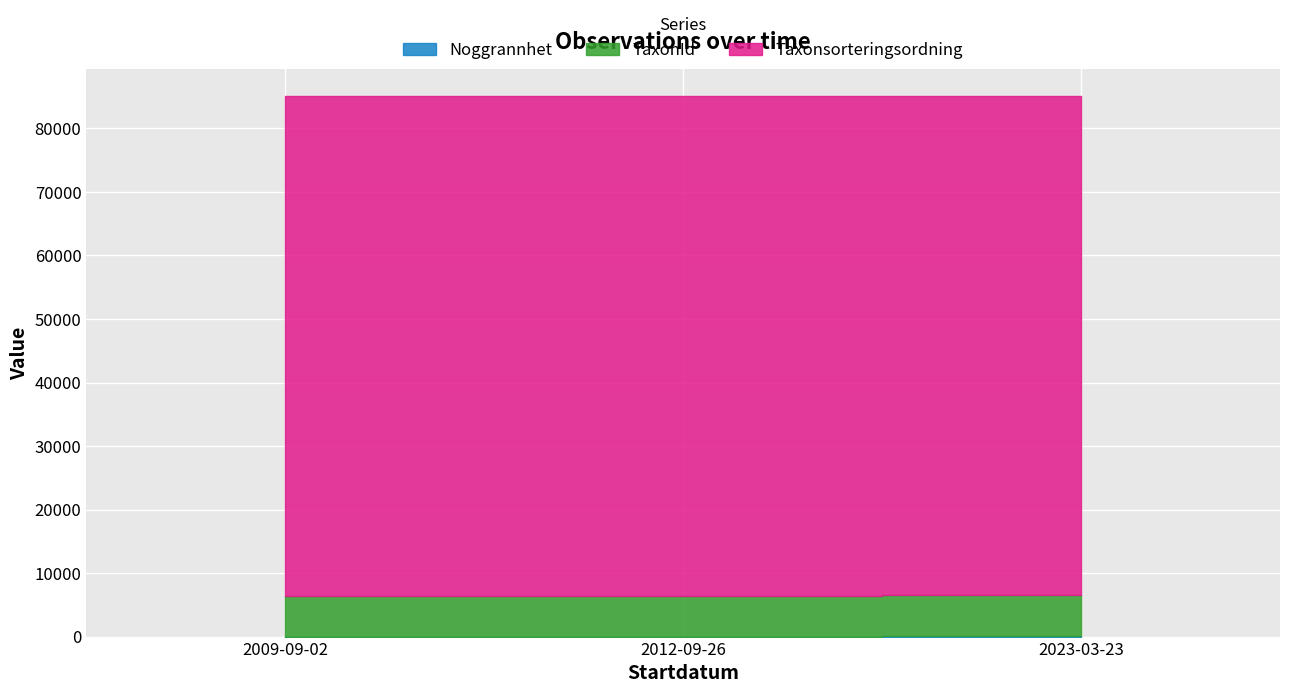

What is the label of the 2nd point from the right?

2012-09-26